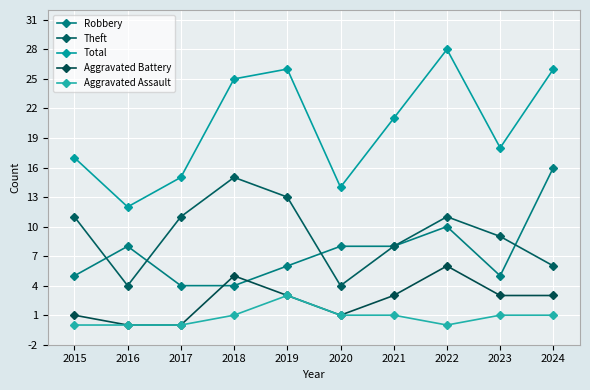

The Aggravated Battery series shows 0 at 2017. True or false?

True